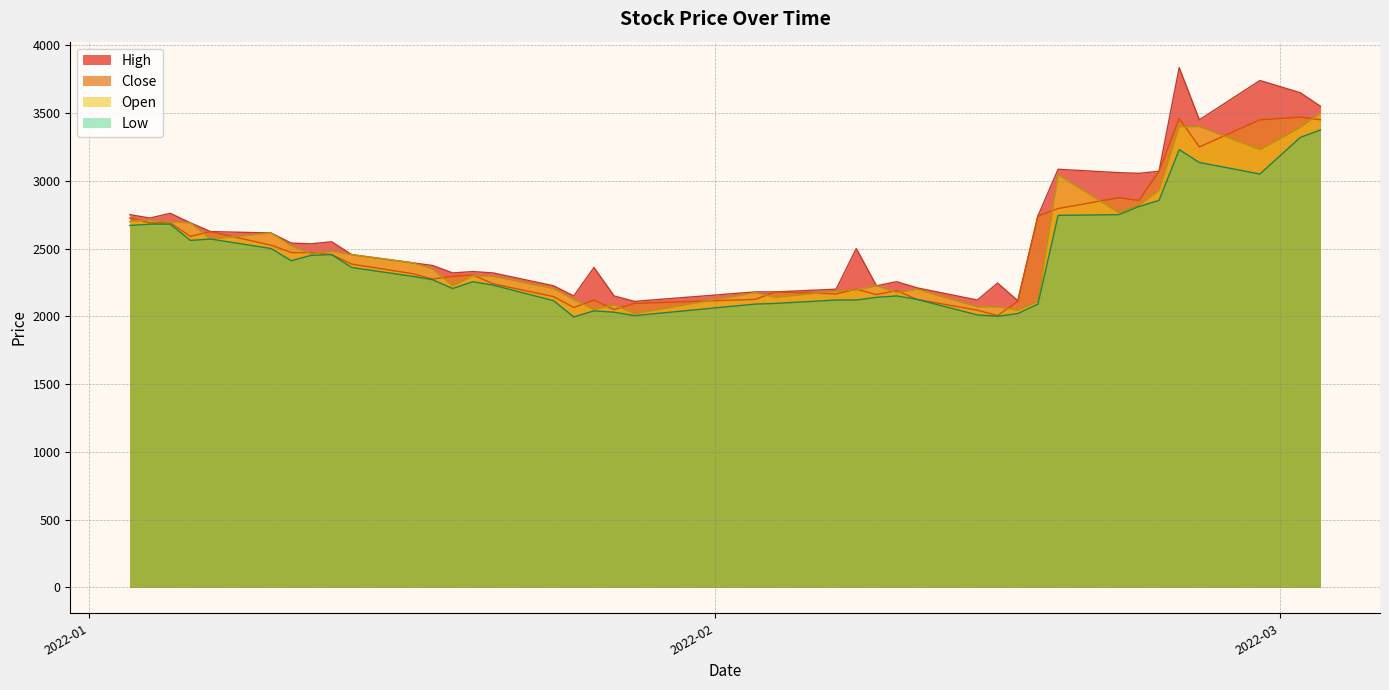

What is the lowest value of the Low series?

1995